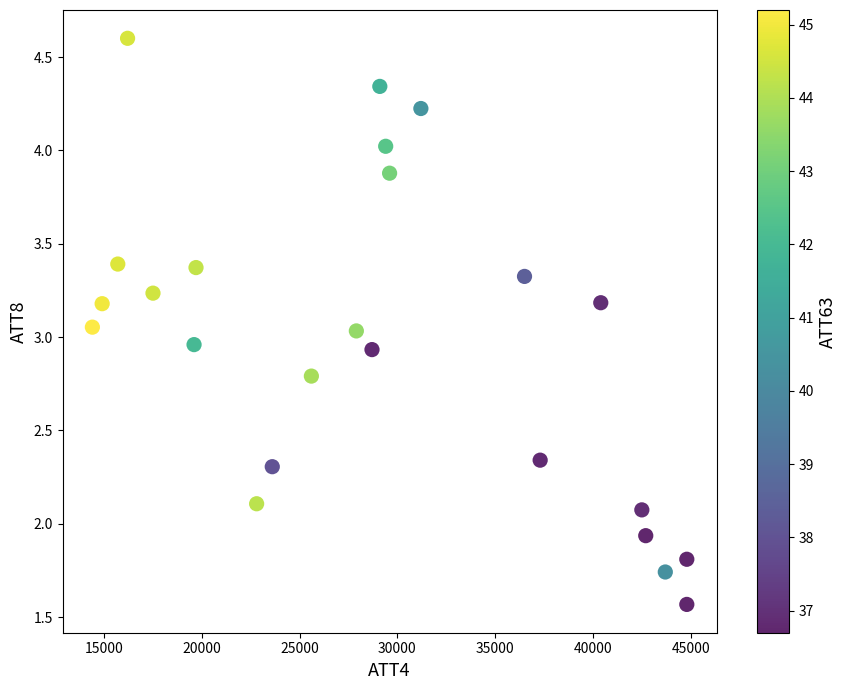

What is the range of X values (max minus min)?

30400.0